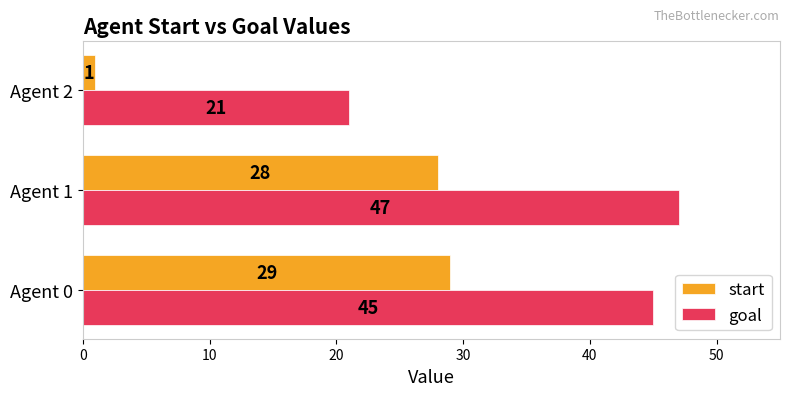

The goal series shows 76 at Agent 0. True or false?

False